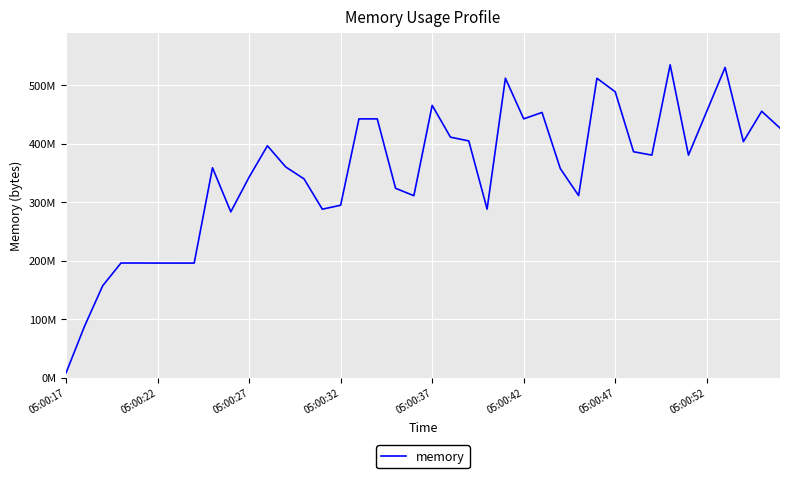

Does the chart display data point markers on the line(s)?

No